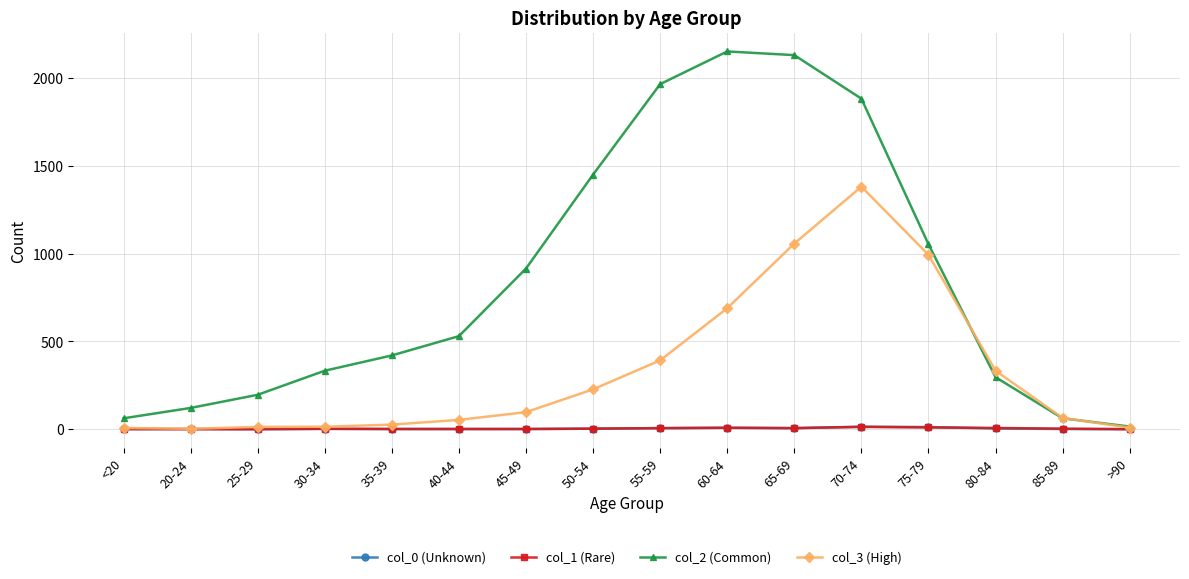

What is the sum of all col_3 (High) values?

5357